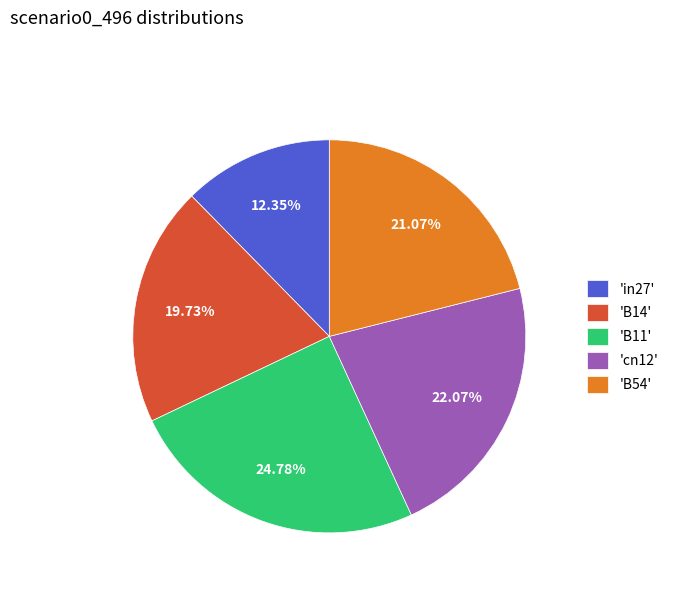

Rank the categories by value from highest to lowest.

'B11', 'cn12', 'B54', 'B14', 'in27'